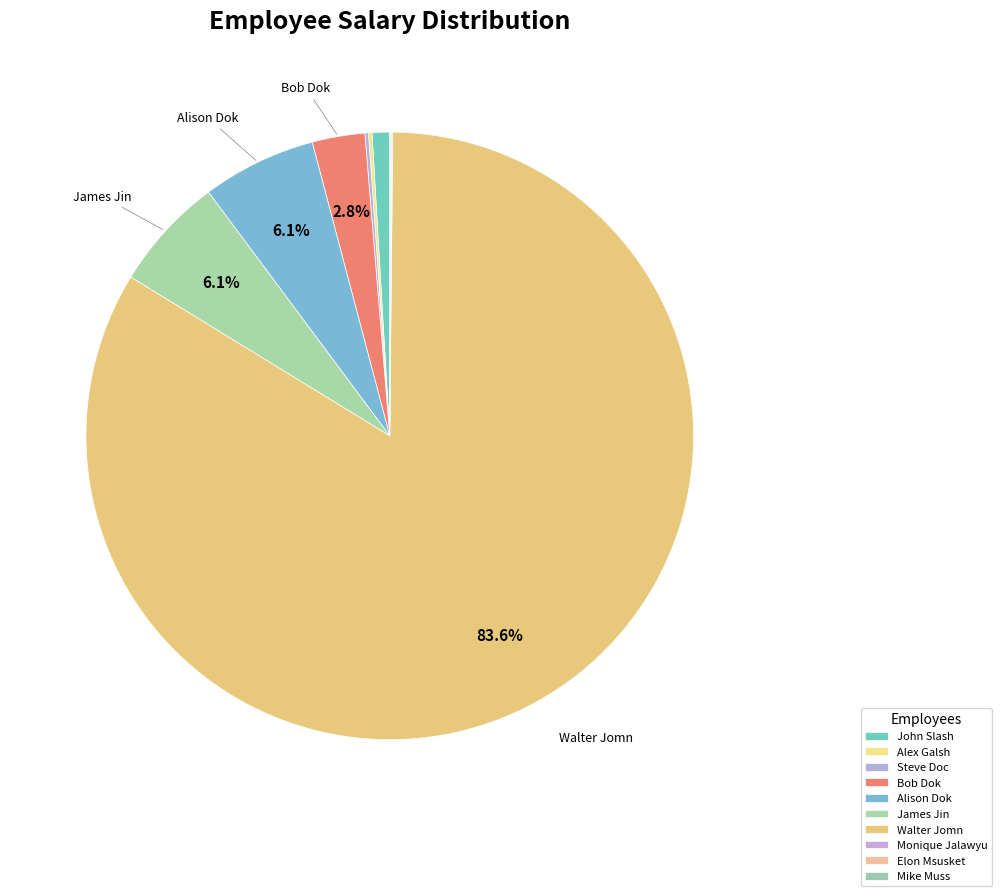

To the nearest percent, what percentage of the pie is John Slash?

1%